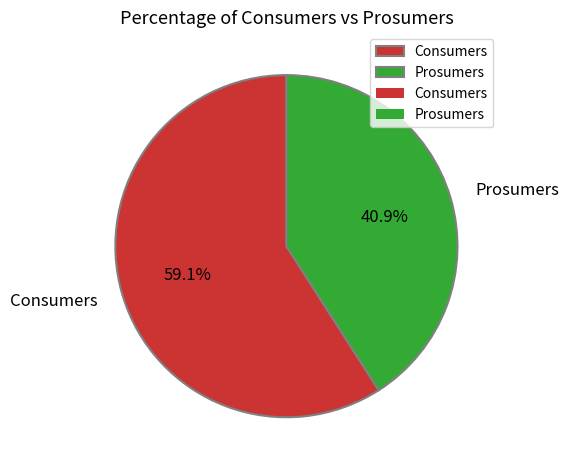

Is there a majority slice in this chart?

Yes